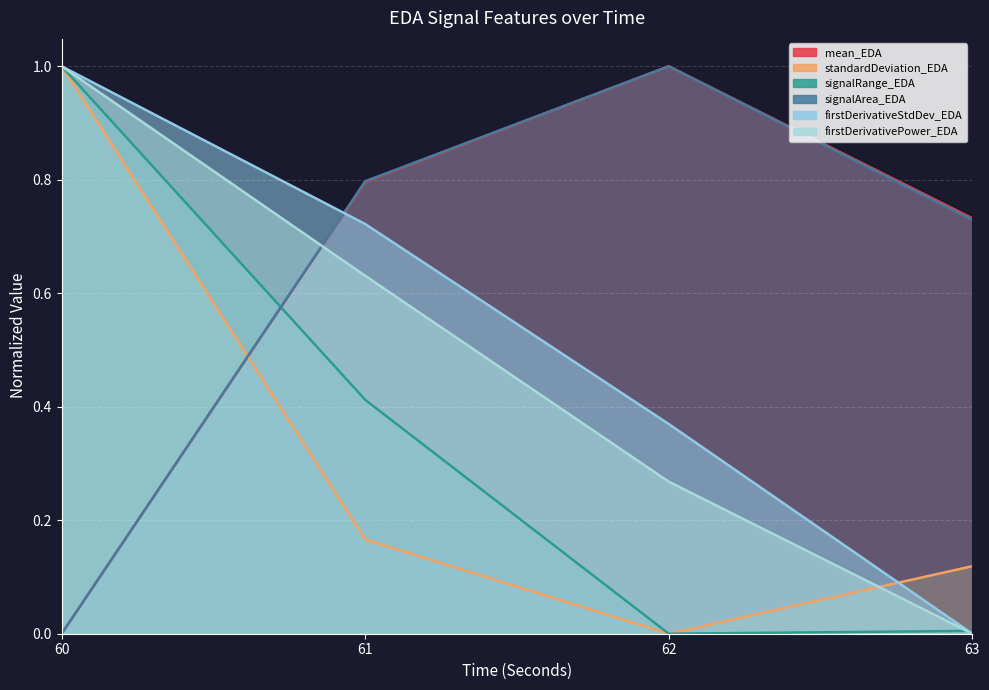

At how many categories does at least one series exceed 0?

4